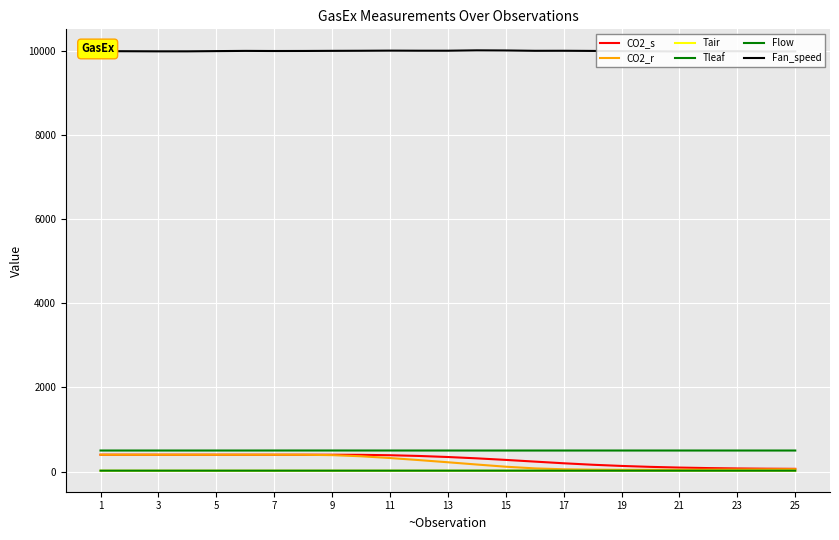

At which category does Flow reach its first local valley?

15